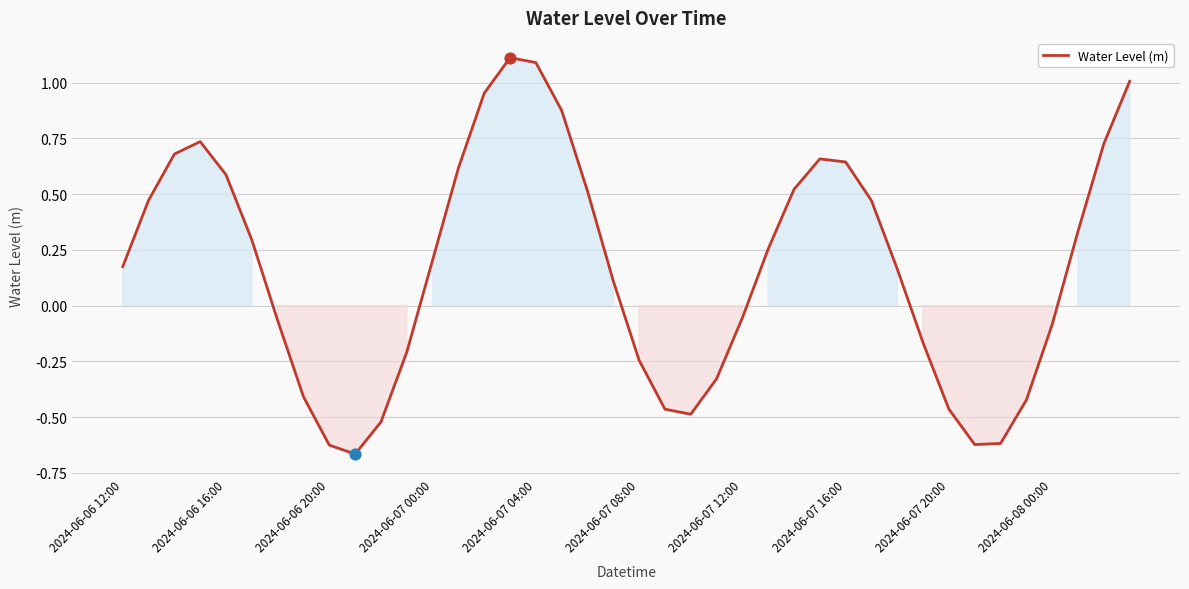

What is the maximum value shown in the chart?

1.1